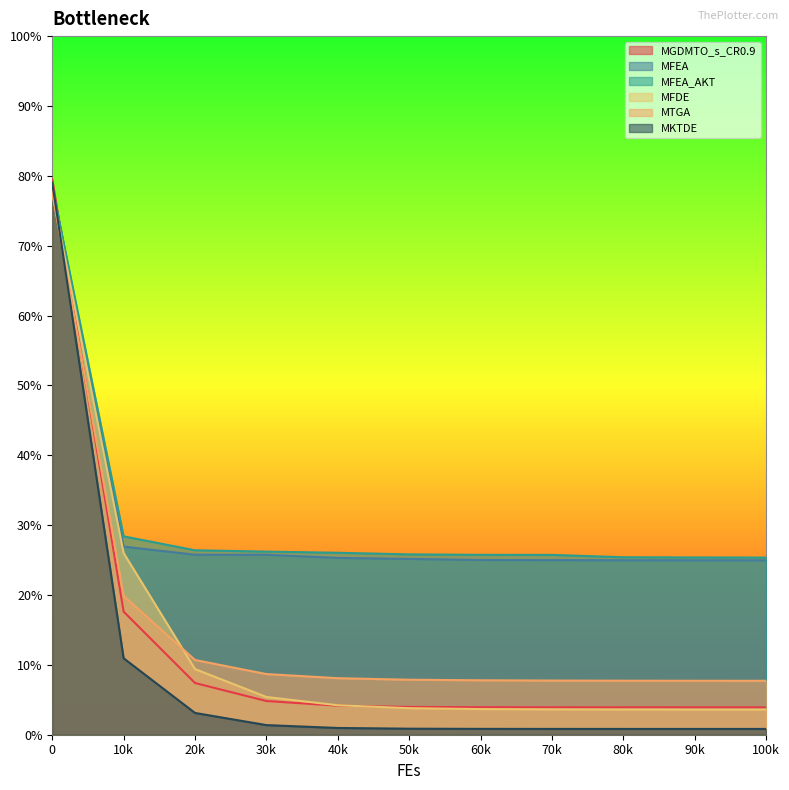

Count the number of data series in this chart.

6